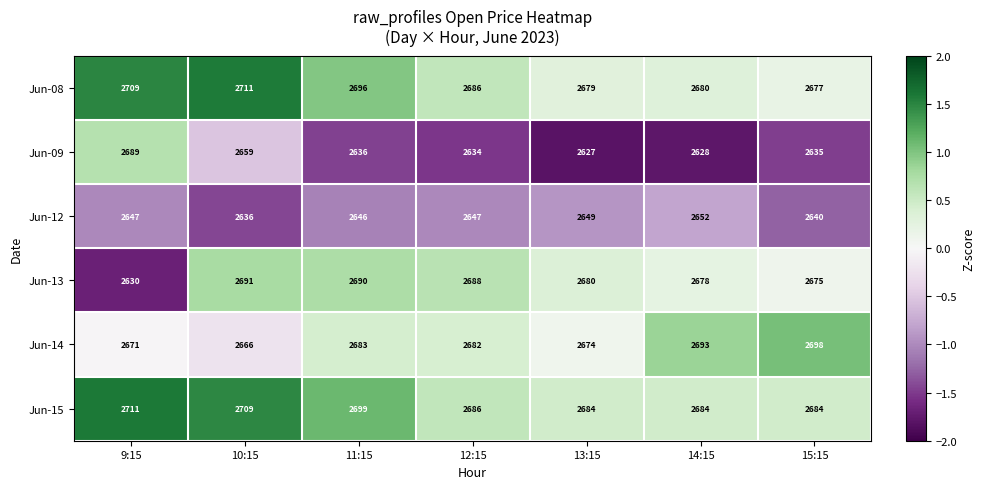

At which label does Jun-12 reach its peak?

14:15